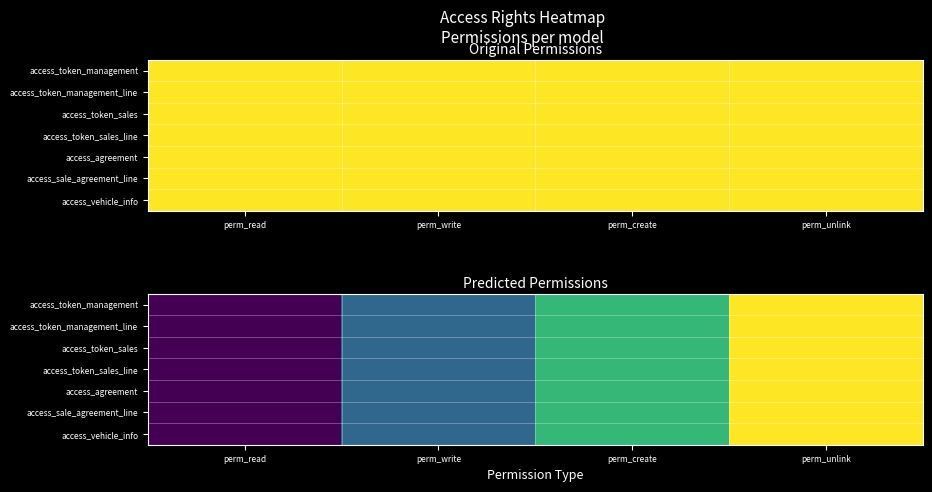

At which category does the chart reach its minimum across all series?

perm_read